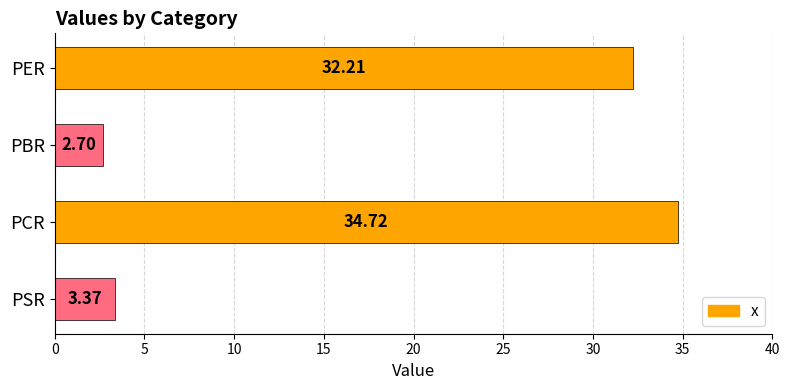

How many values exceed 32?

2